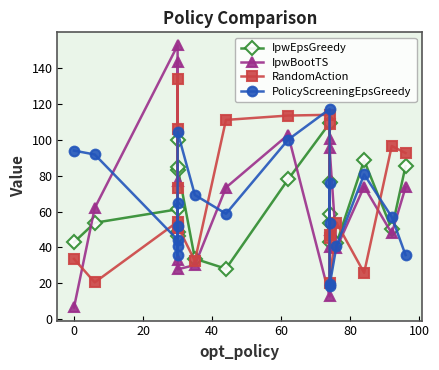

What is the maximum value shown in the chart?

152.6